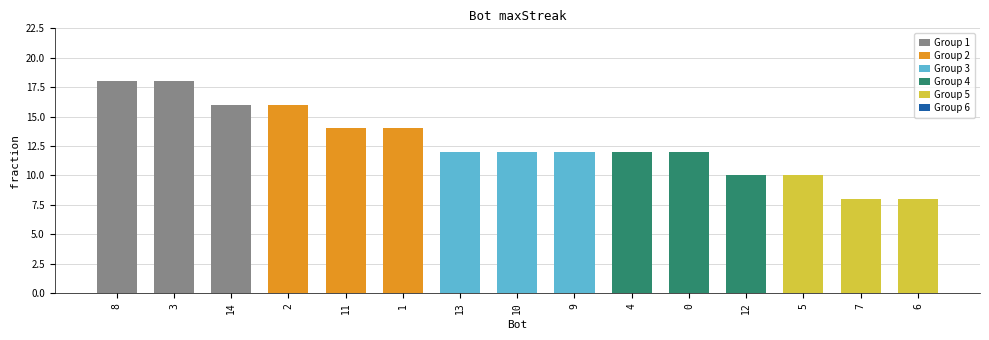

What is the difference between the maximum and minimum values?

10